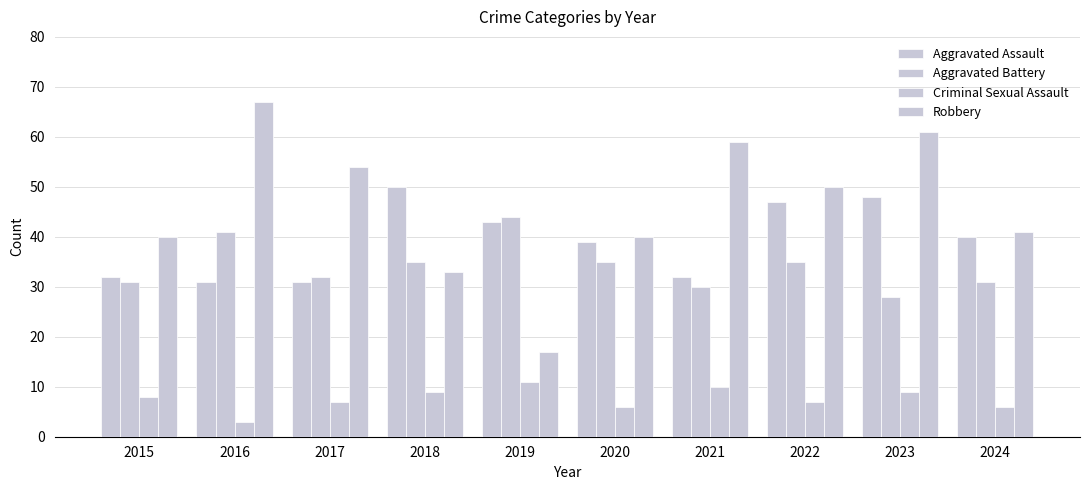

Count the number of data series in this chart.

4